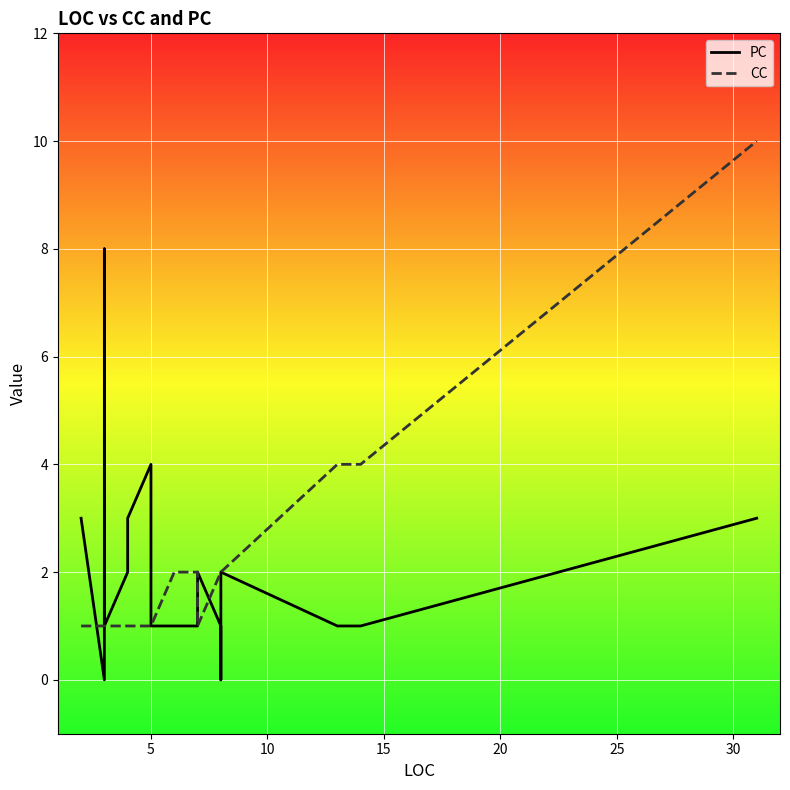

True or false: PC has more than 2 interior local peaks.

True